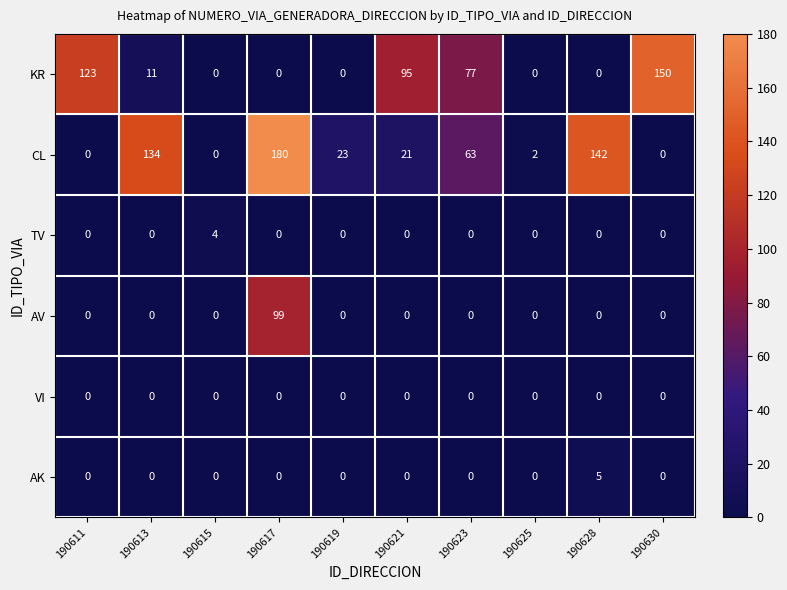

Which series has the largest total across all categories?

CL